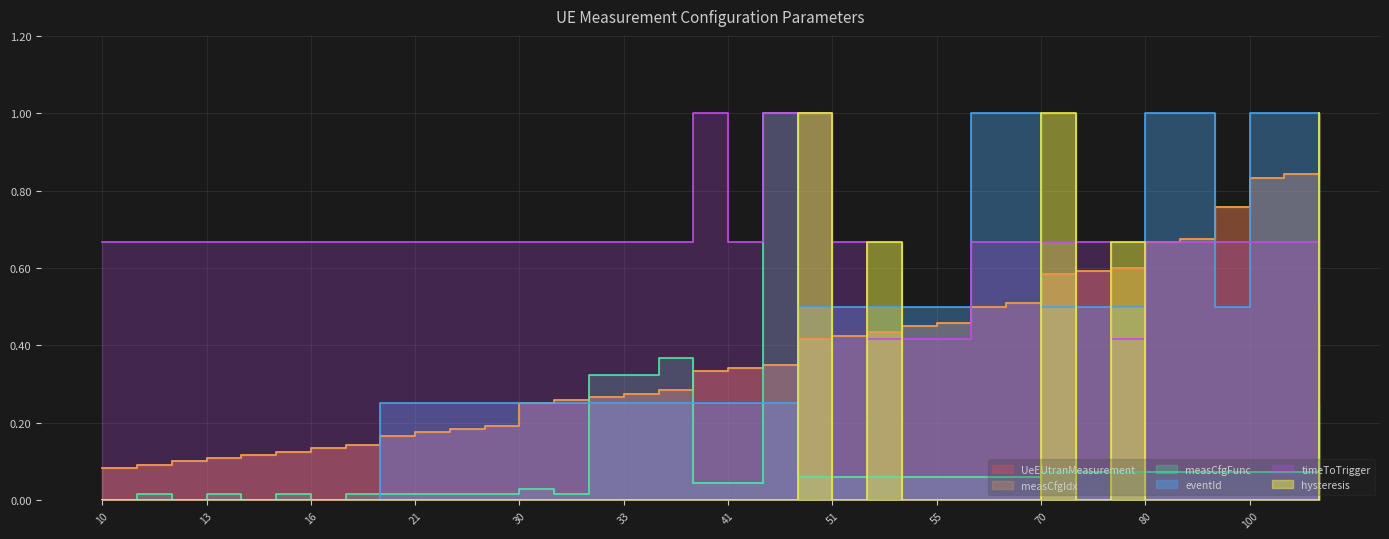

Does the chart display data point markers on the line(s)?

No